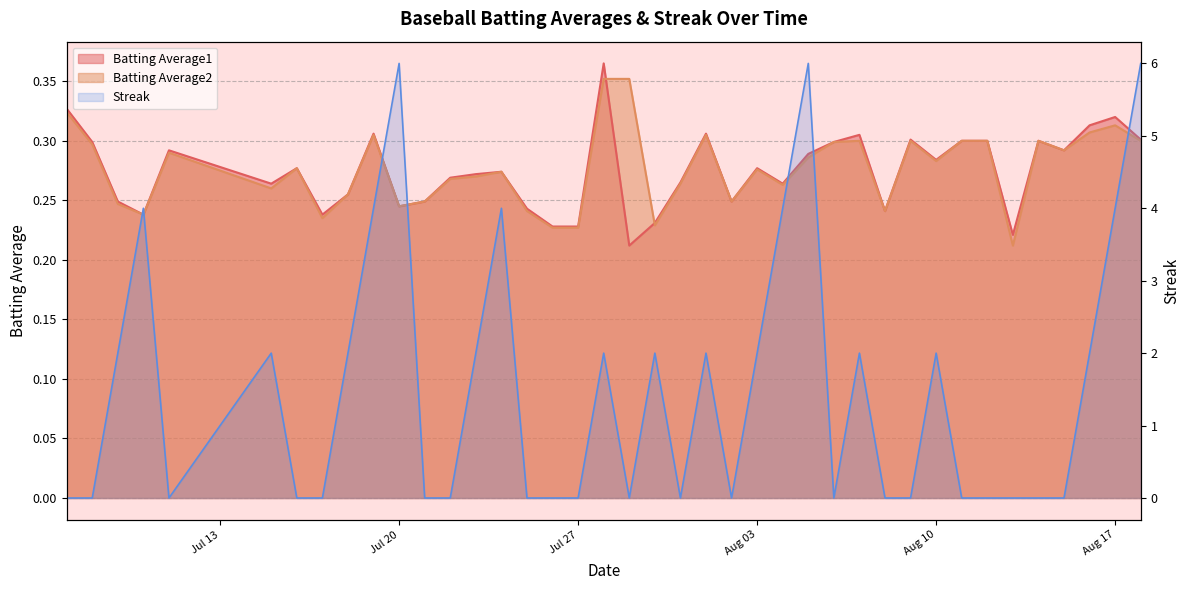

Does the chart have visible grid lines?

Yes